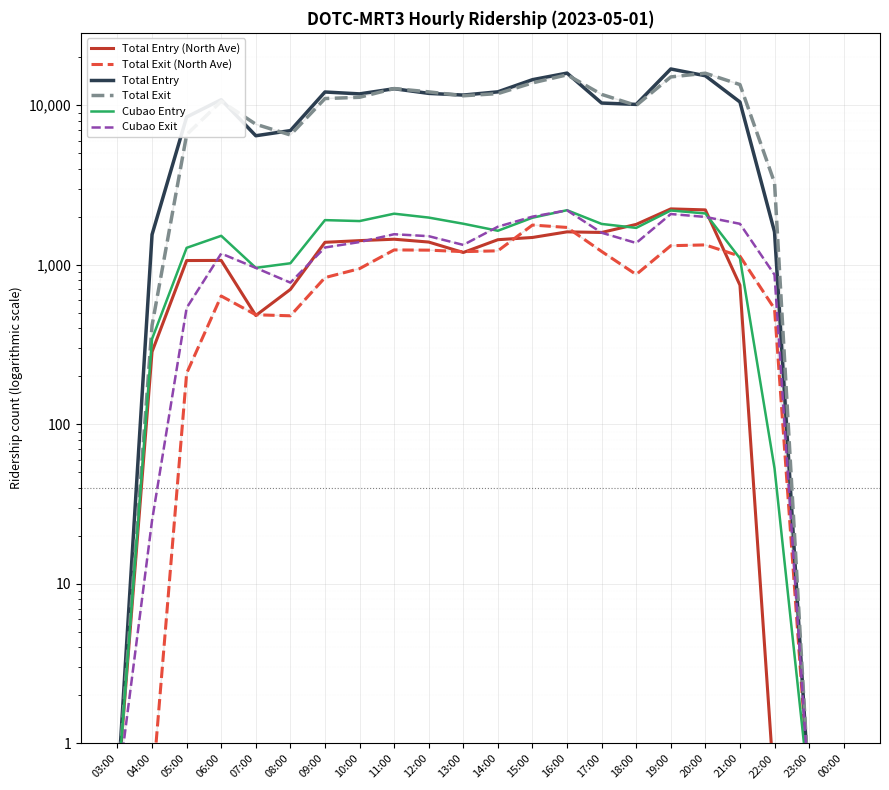

What is the label of the 17th point from the right?

08:00